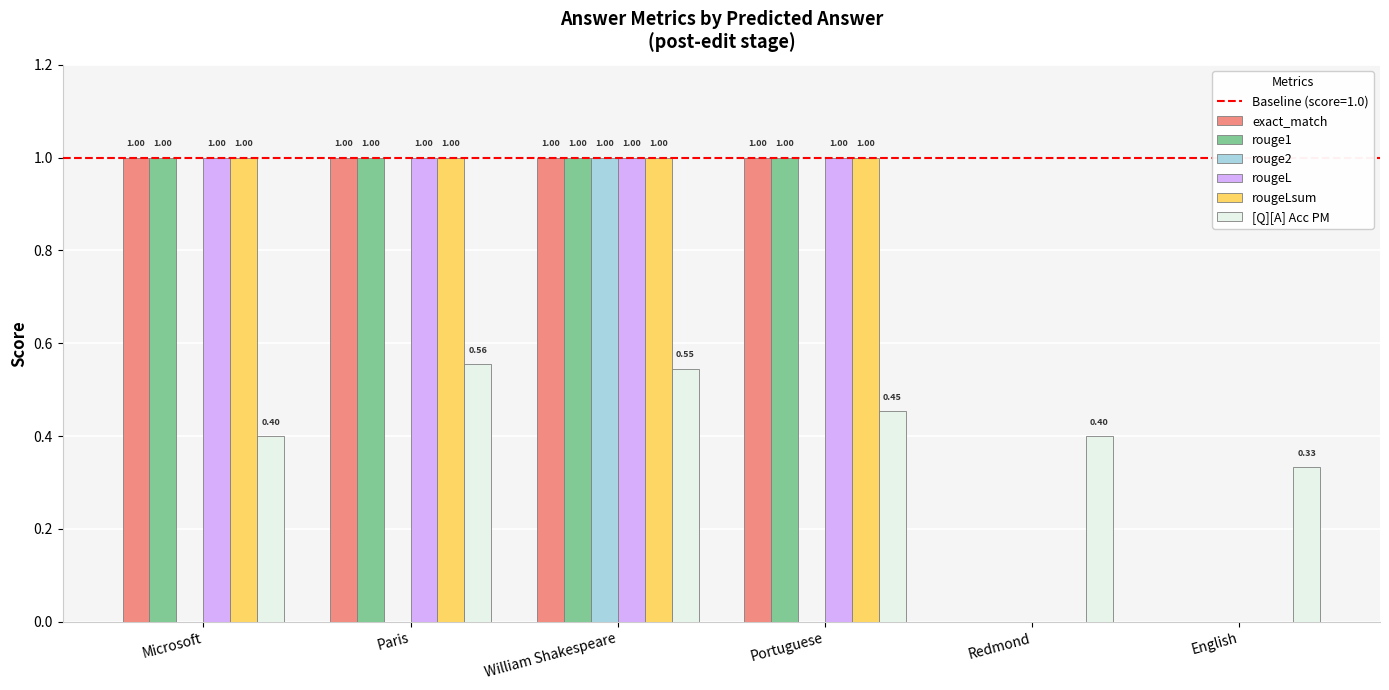

Read the rougeL value at William Shakespeare.

1.0